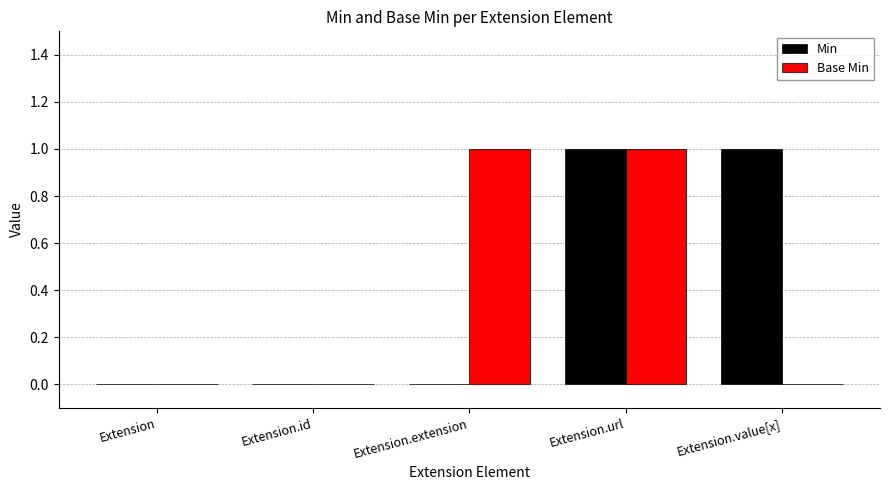

Are the bars grouped side by side (vs. stacked)?

Yes